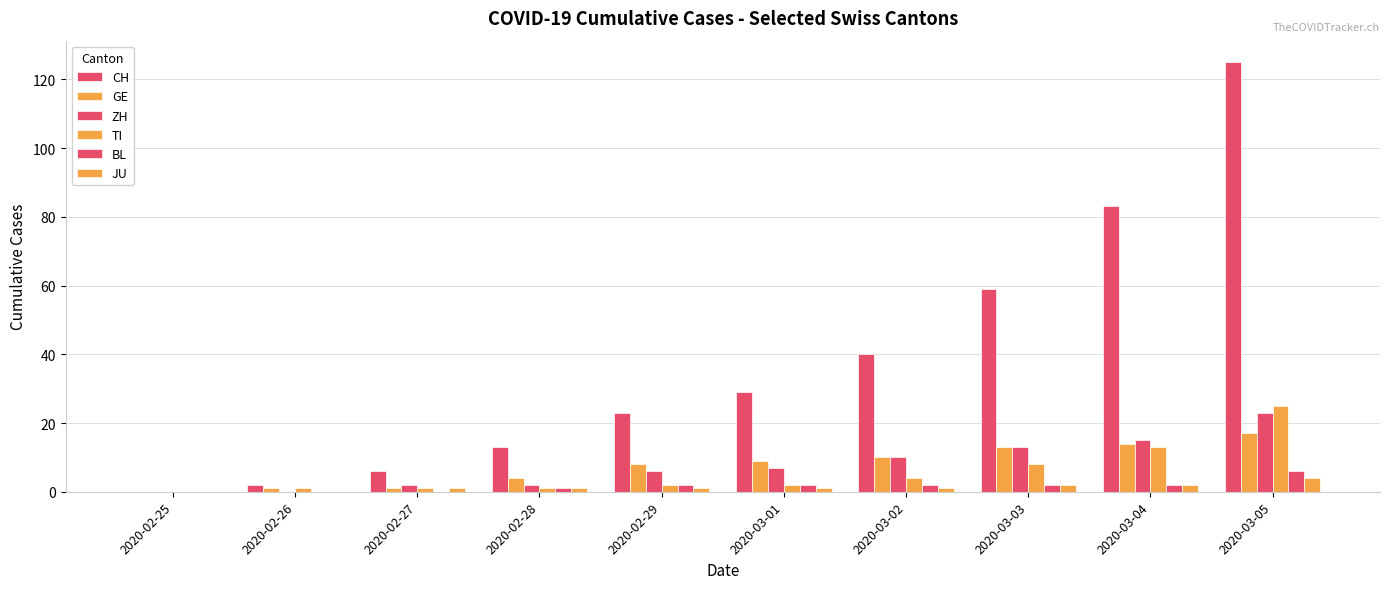

Which series changed the most between 2020-02-28 and 2020-03-02?

CH